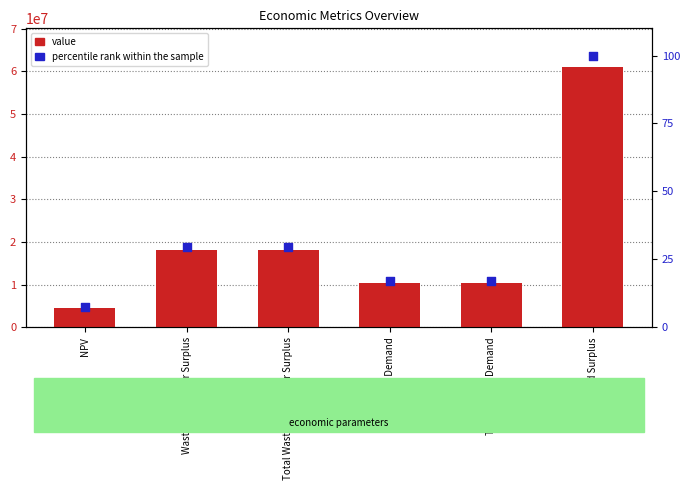

What are all the series names shown in the legend?

value, percentile rank within the sample